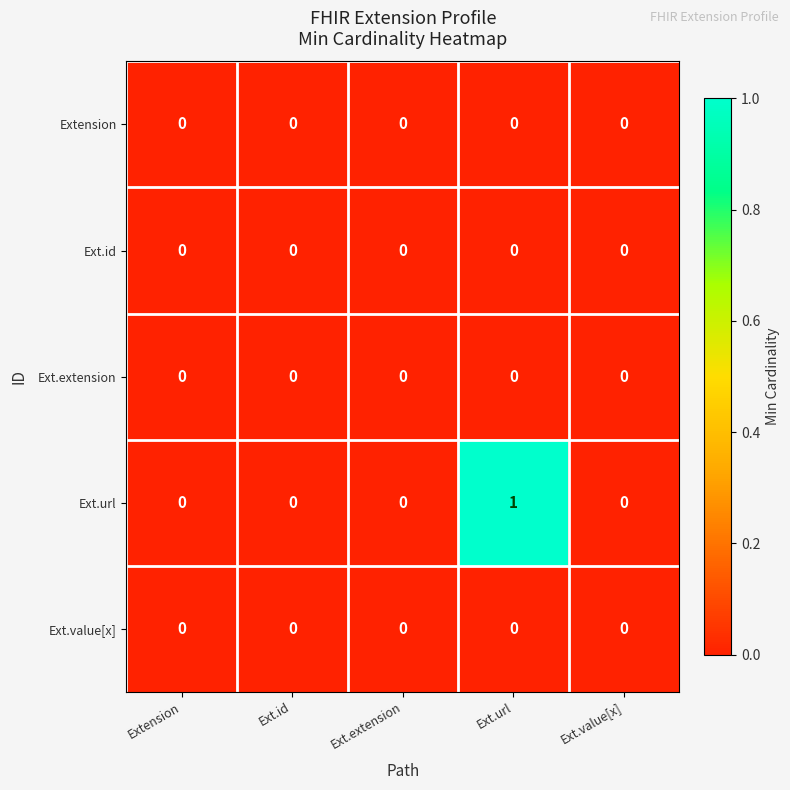

At which category is the sum across all series the highest?

Ext.url